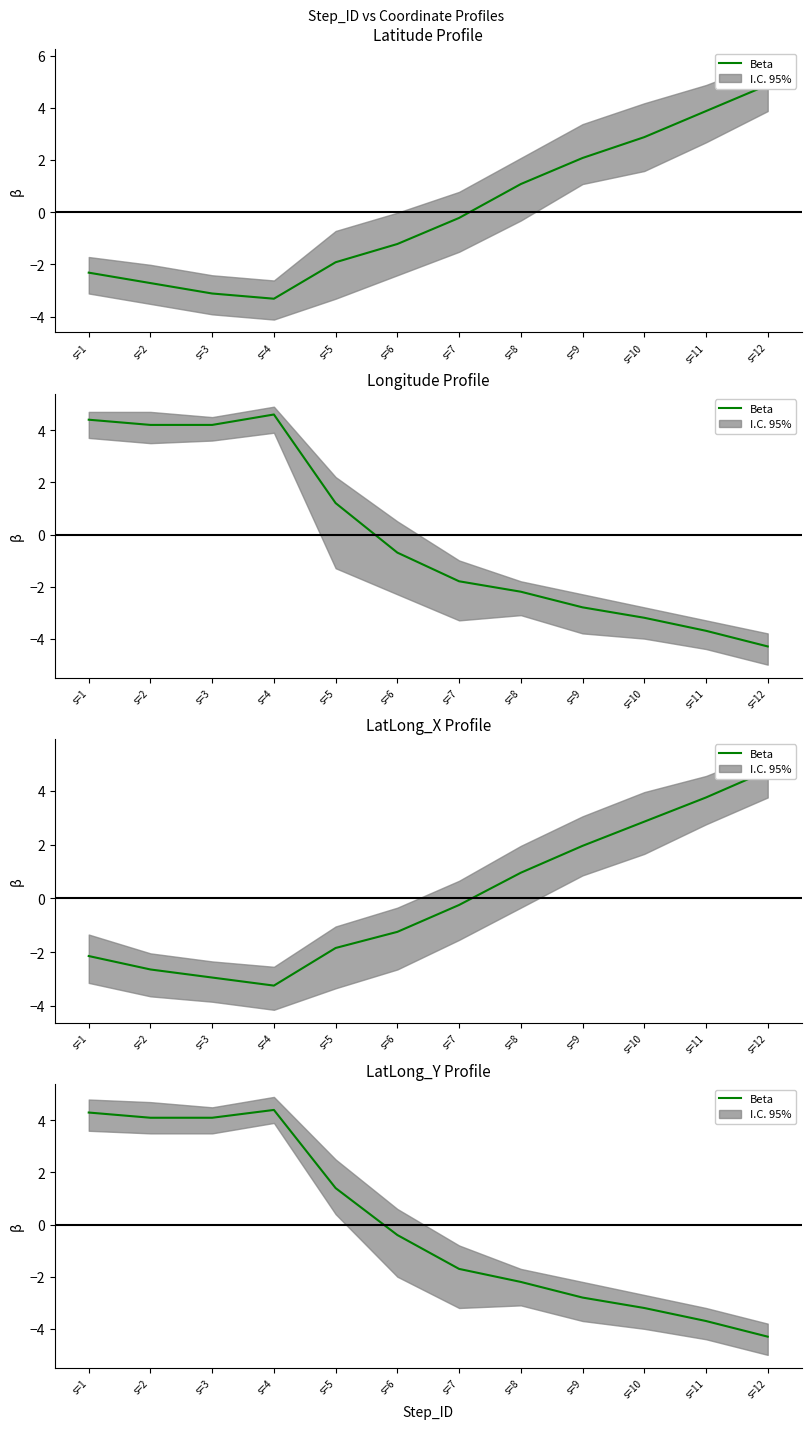

At which category does the data reach its first local peak?

s=4